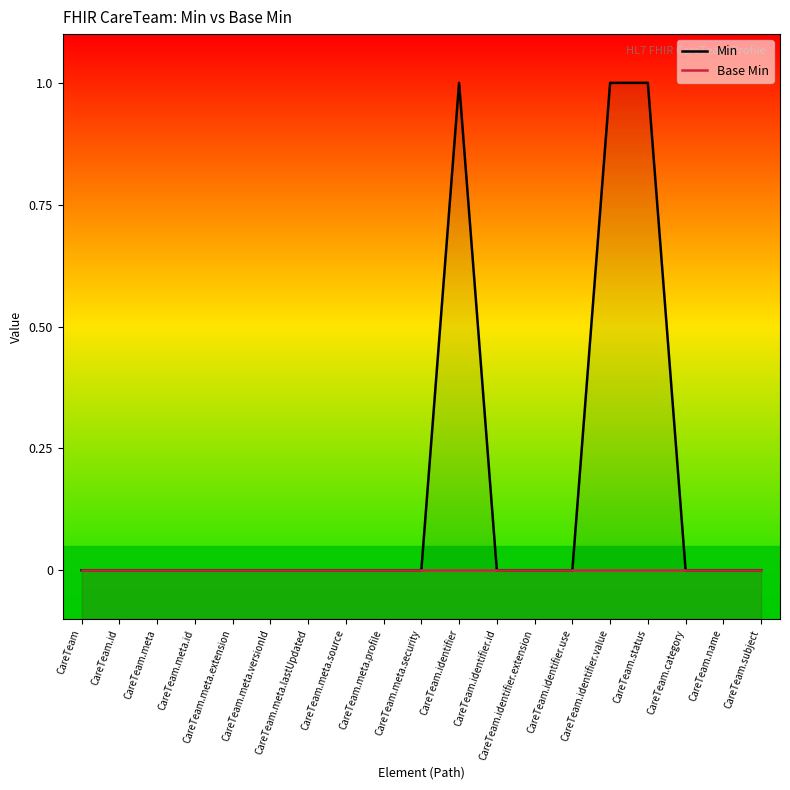

Where is the first local maximum for Min?

CareTeam.identifier